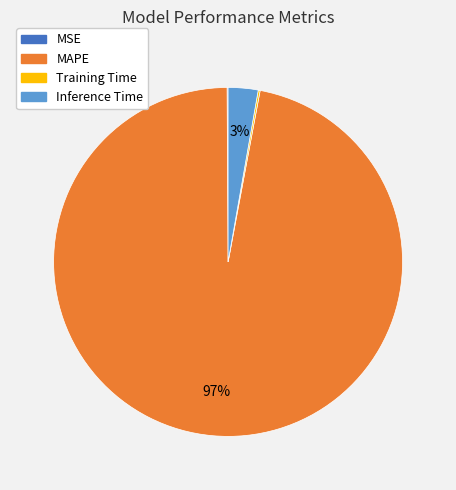

To the nearest percent, what is the average slice percentage?

25%